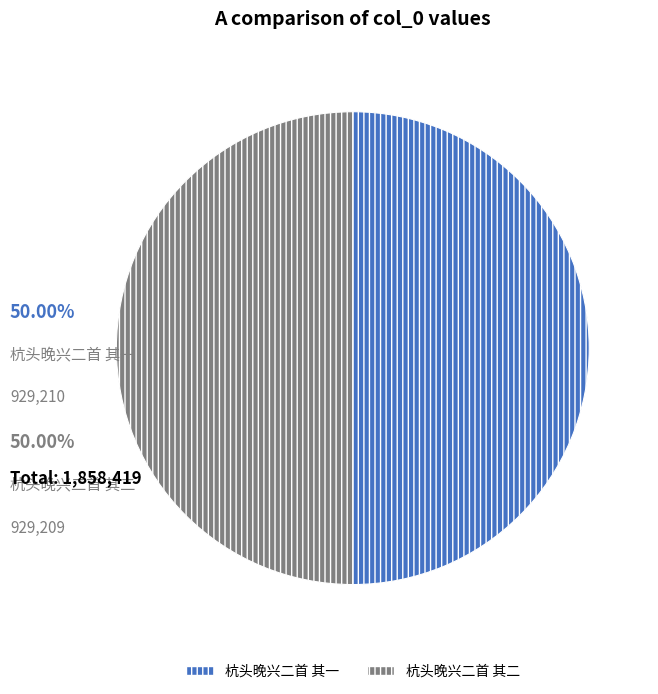

What is the ratio of the value at 杭头晚兴二首 其一 to the value at 杭头晚兴二首 其二?

1.0